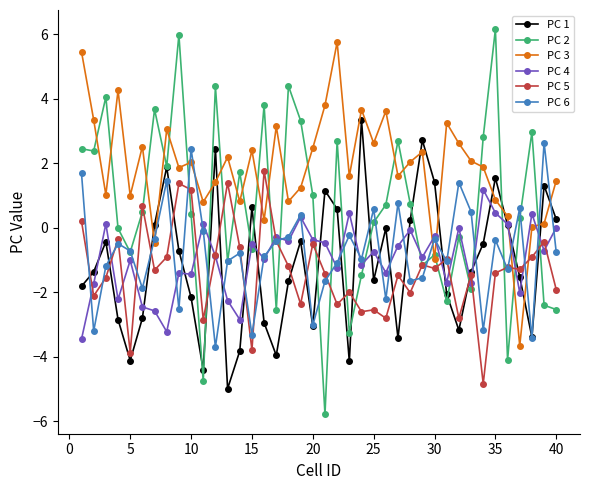

What is the maximum value shown in the chart?

6.2